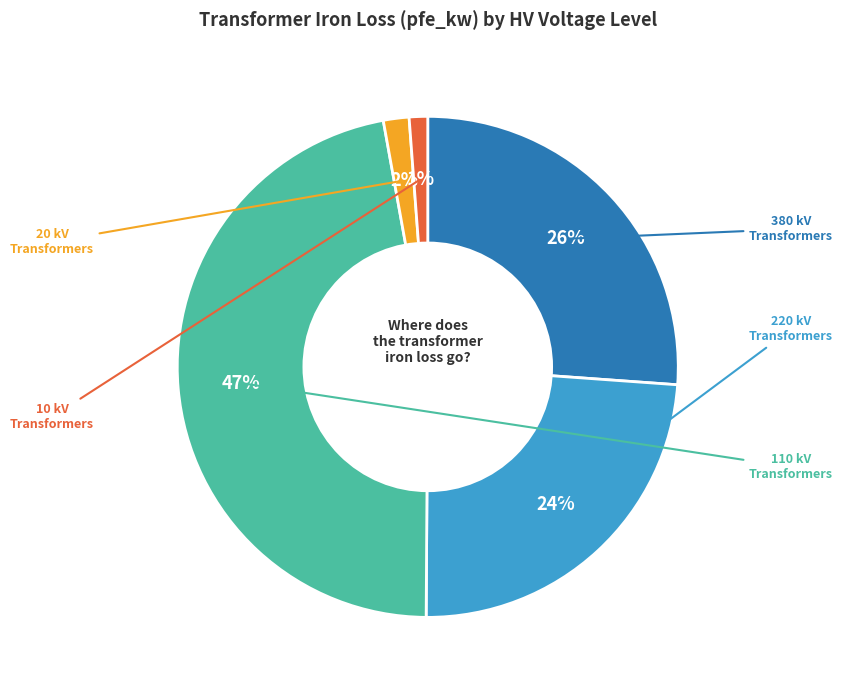

Is there any slice that represents more than half of the pie?

No